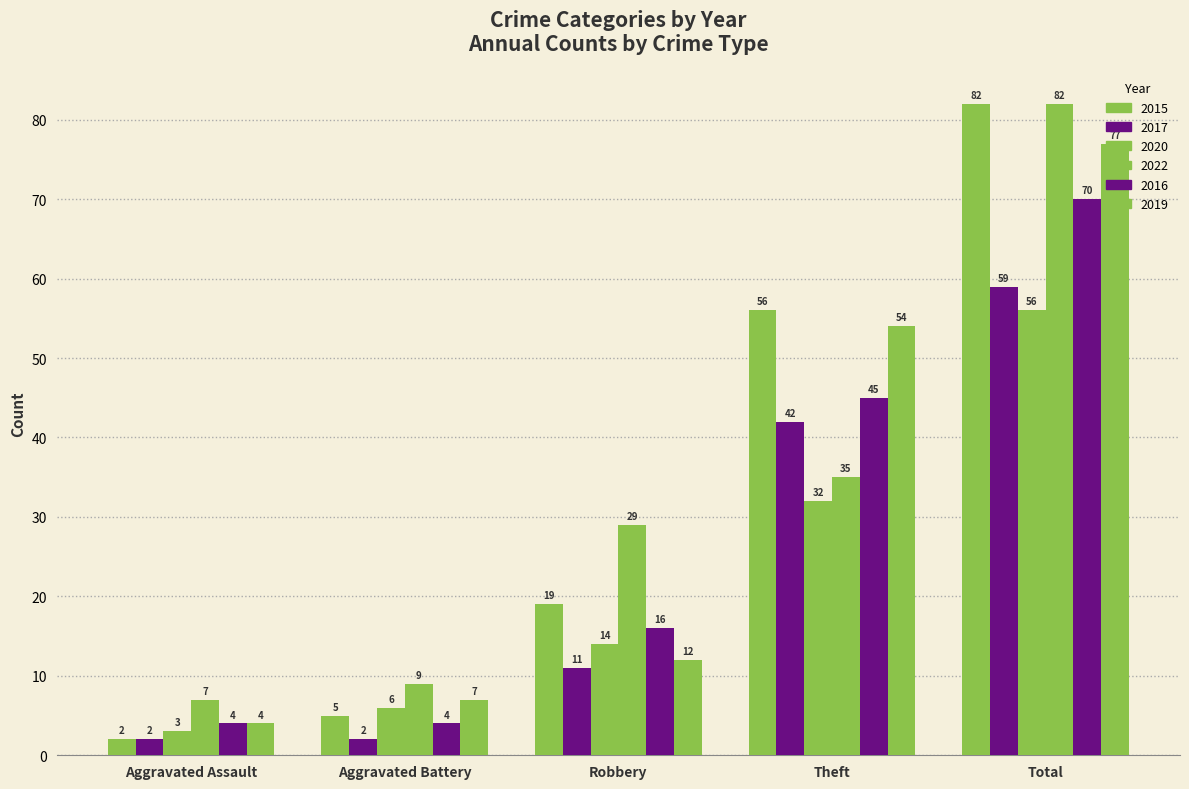

At how many categories does at least one series exceed 66?

1